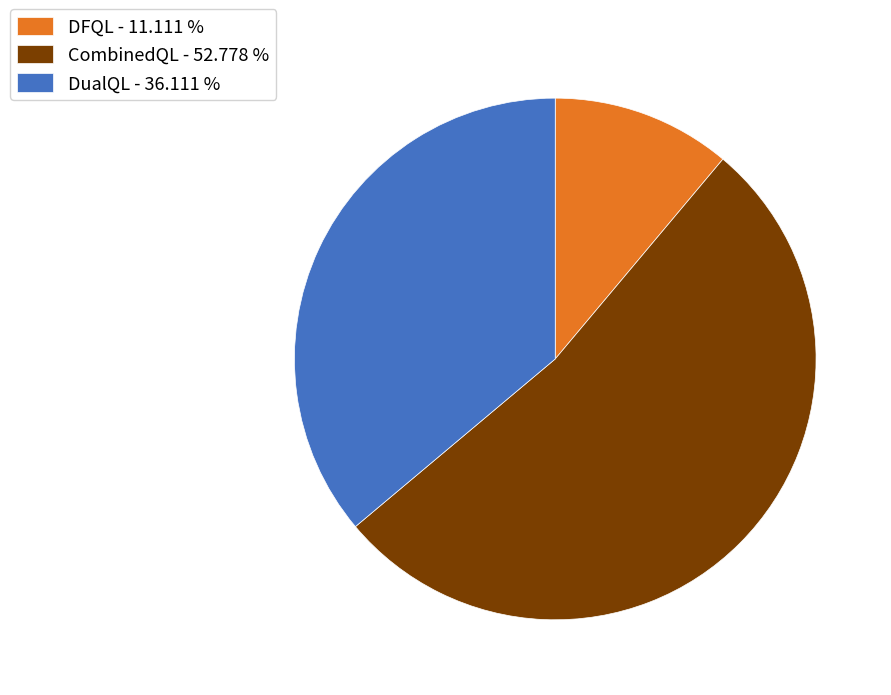

Is the sum of DFQL - 11.111 % and DualQL - 36.111 % greater than half?

No